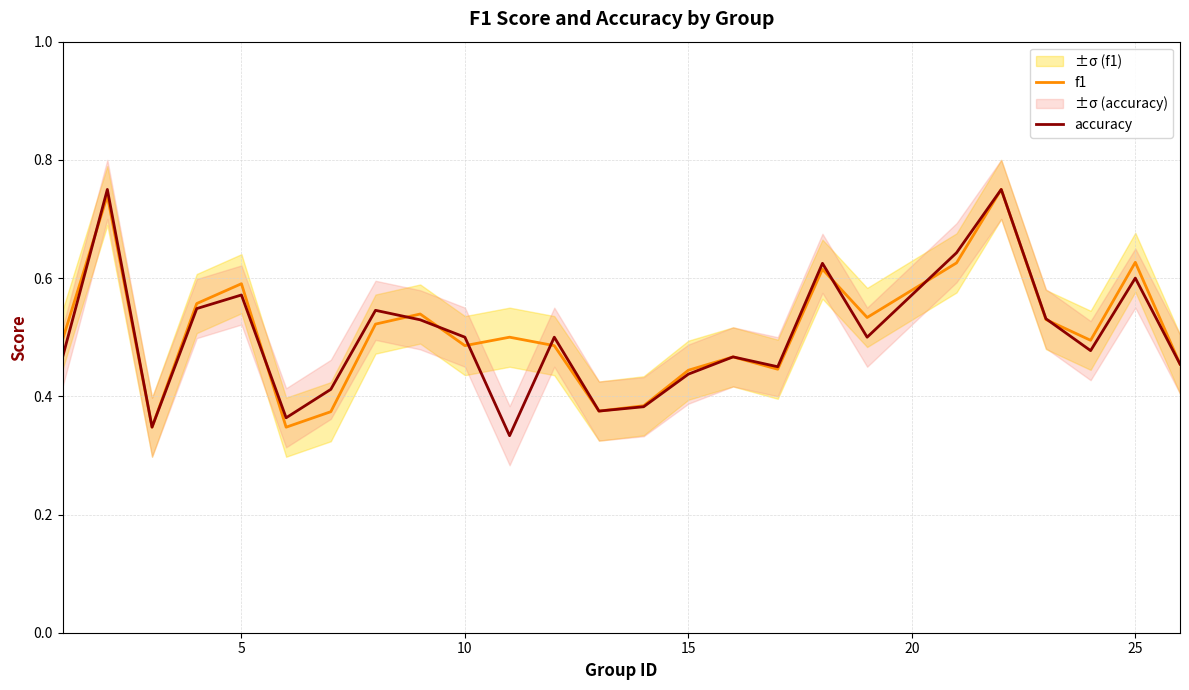

Which series has the widest spread of values?

accuracy